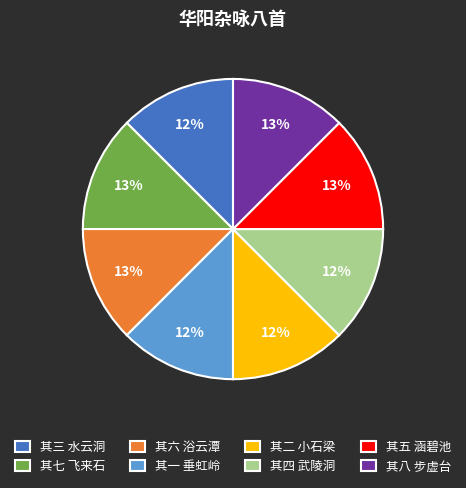

To the nearest percent, what percentage of the pie is 其三 水云洞?

12%